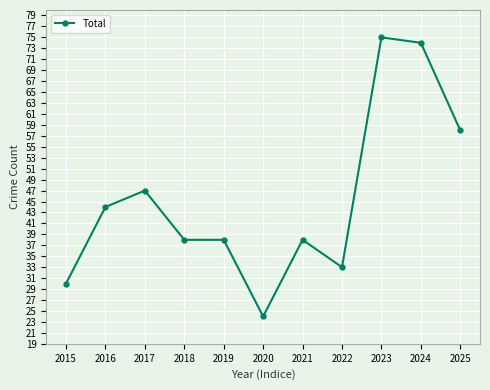

How many data points does each series have?

11